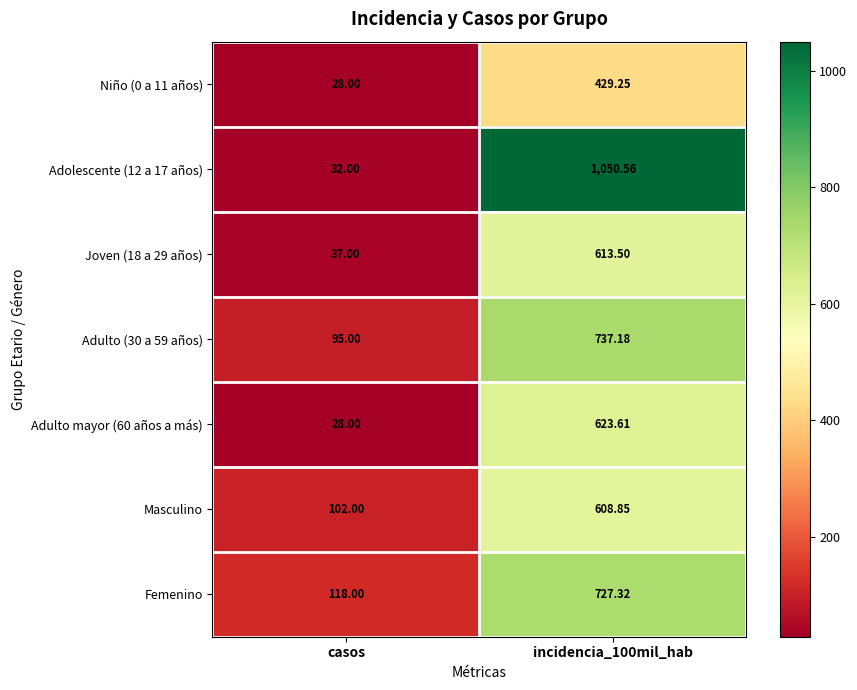

At which label is Adulto (30 a 59 años) closest to 416?

casos